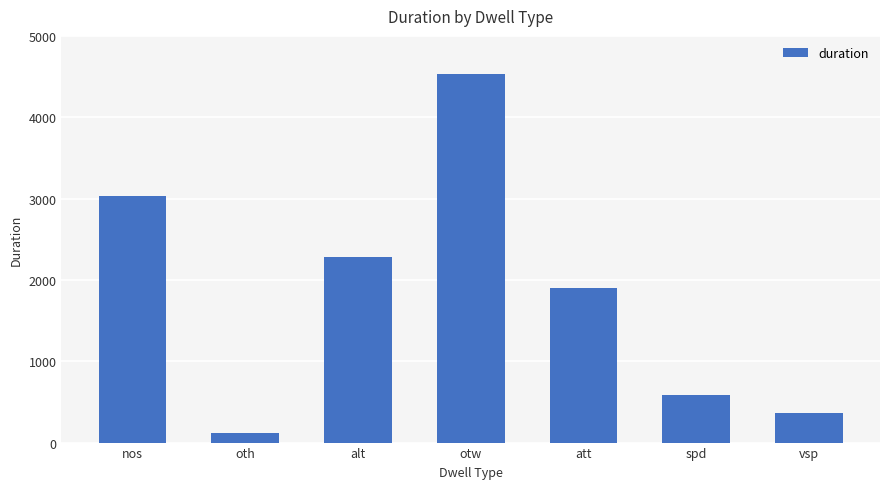

What is the label of the 6th bar from the right?

oth